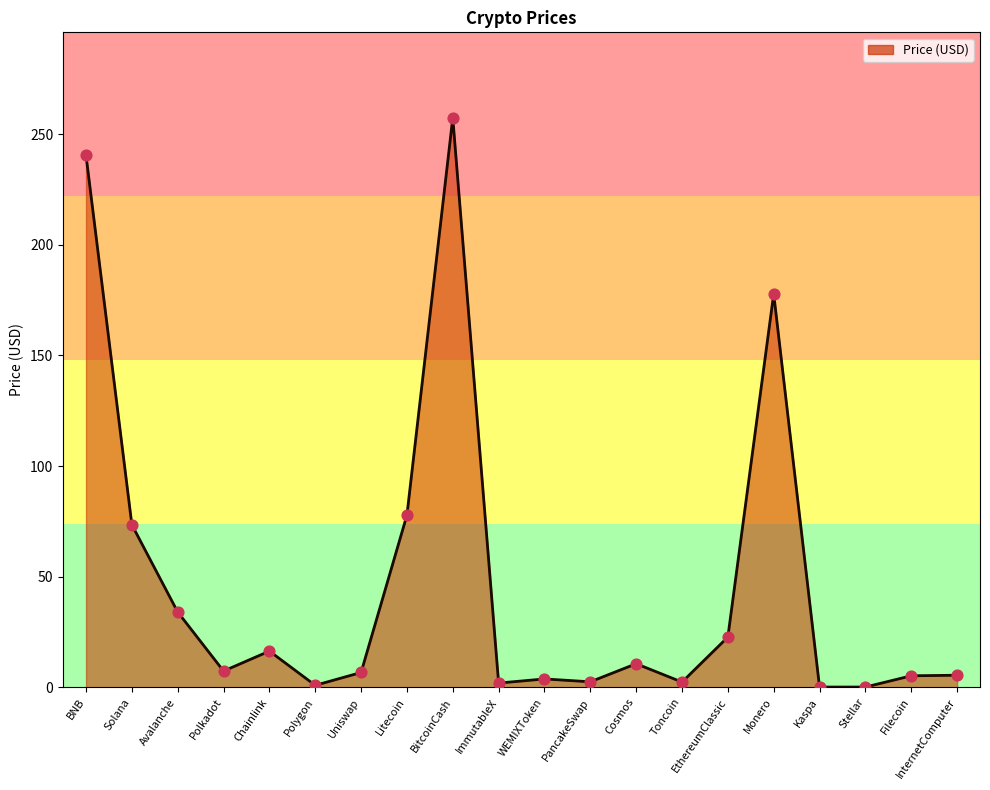

What is the change in value from Cosmos to Monero?

+167.2